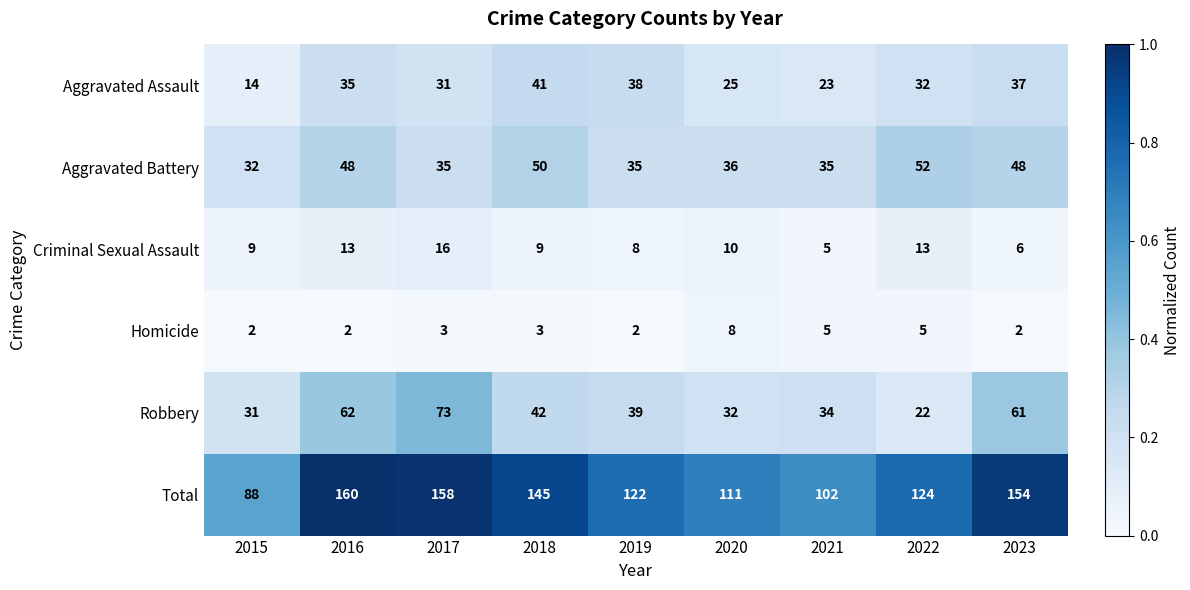

Which category has the highest value in the Aggravated Battery series?

2022